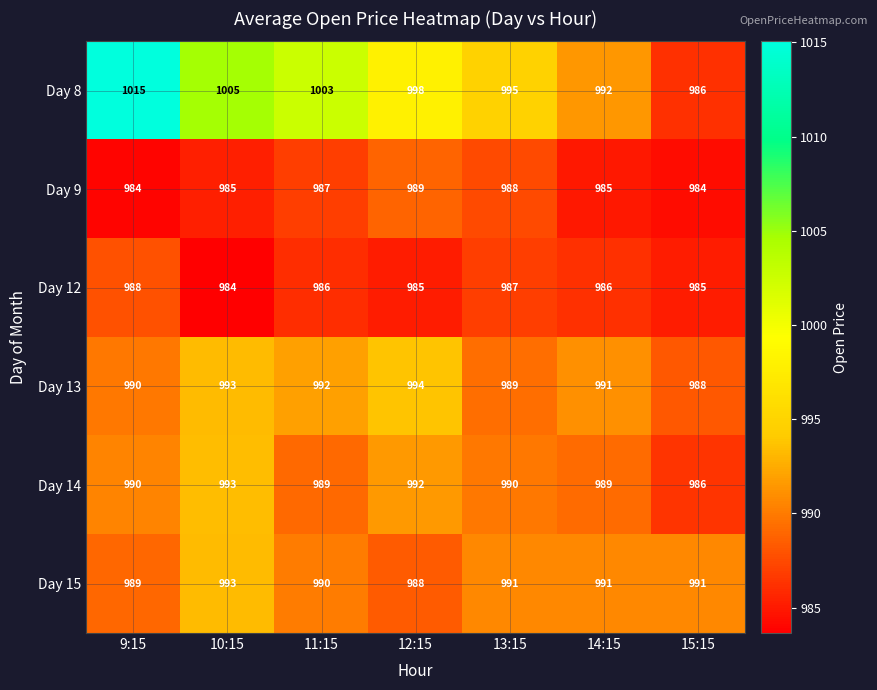

What is the difference between the highest and lowest values at 11:15?

17